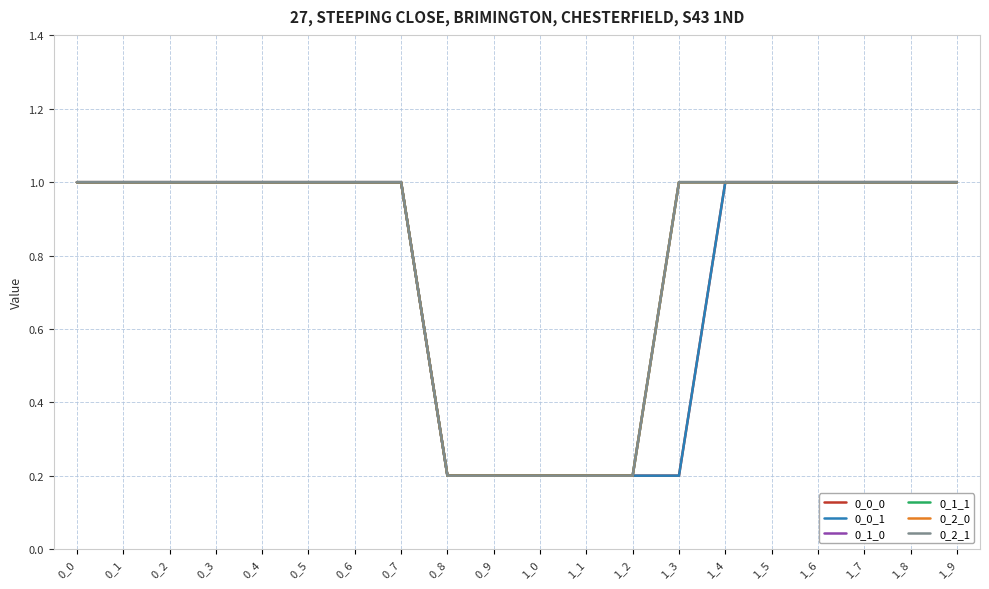

Reading right to left, what are all the values shown in this chart?

0_0_0: 1.0	1.0	1.0	1.0	1.0	1.0	0.2	0.2	0.2	0.2	0.2	0.2	1.0	1.0	1.0	1.0	1.0	1.0	1.0	1.0
0_0_1: 1.0	1.0	1.0	1.0	1.0	1.0	0.2	0.2	0.2	0.2	0.2	0.2	1.0	1.0	1.0	1.0	1.0	1.0	1.0	1.0
0_1_0: 1.0	1.0	1.0	1.0	1.0	1.0	1.0	0.2	0.2	0.2	0.2	0.2	1.0	1.0	1.0	1.0	1.0	1.0	1.0	1.0
0_1_1: 1.0	1.0	1.0	1.0	1.0	1.0	1.0	0.2	0.2	0.2	0.2	0.2	1.0	1.0	1.0	1.0	1.0	1.0	1.0	1.0
0_2_0: 1.0	1.0	1.0	1.0	1.0	1.0	1.0	0.2	0.2	0.2	0.2	0.2	1.0	1.0	1.0	1.0	1.0	1.0	1.0	1.0
0_2_1: 1.0	1.0	1.0	1.0	1.0	1.0	1.0	0.2	0.2	0.2	0.2	0.2	1.0	1.0	1.0	1.0	1.0	1.0	1.0	1.0